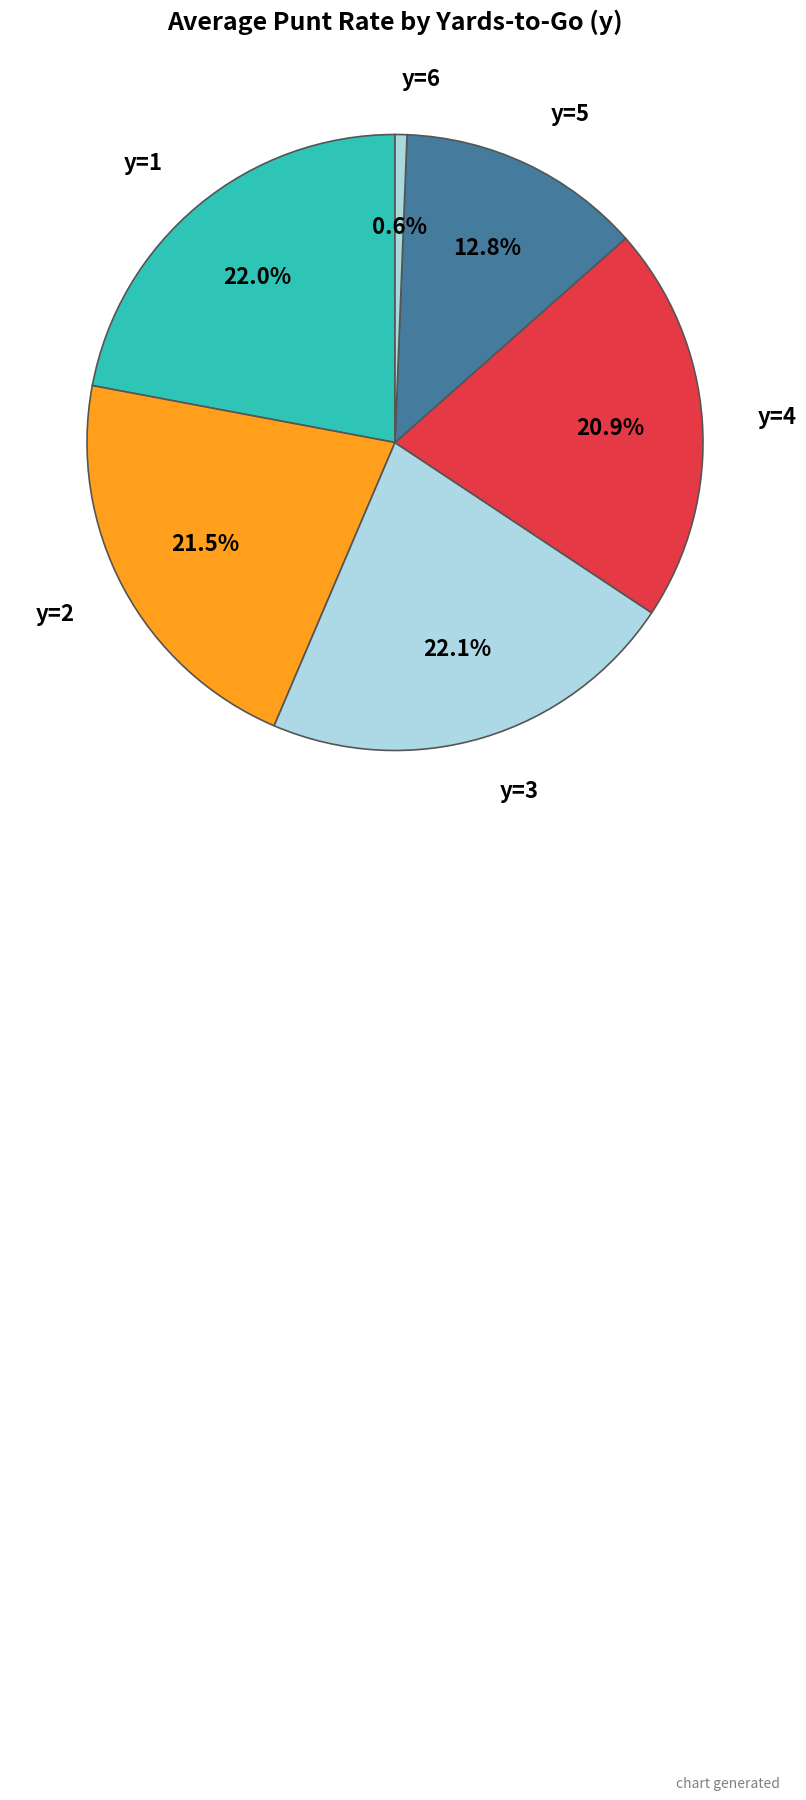

How many segments does this pie chart have?

6